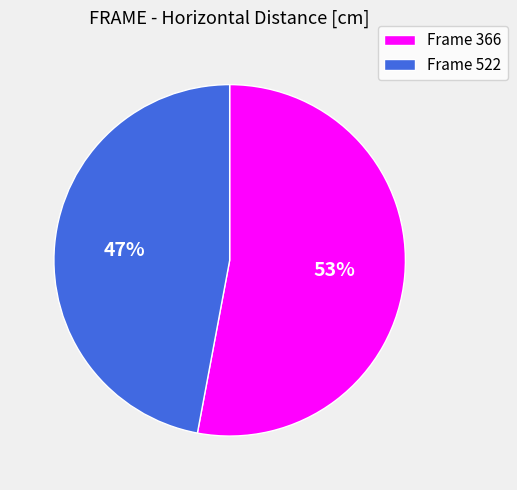

Do Frame 522 and Frame 366 together represent more than half of the pie?

Yes